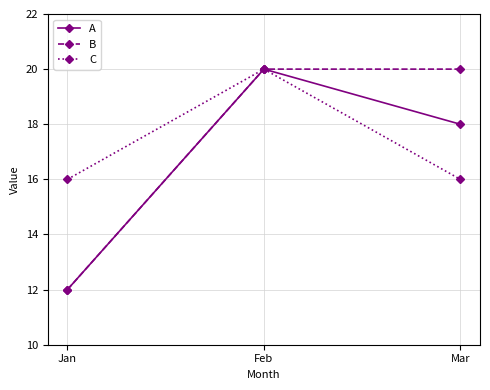

What is the maximum value shown in the chart?

20